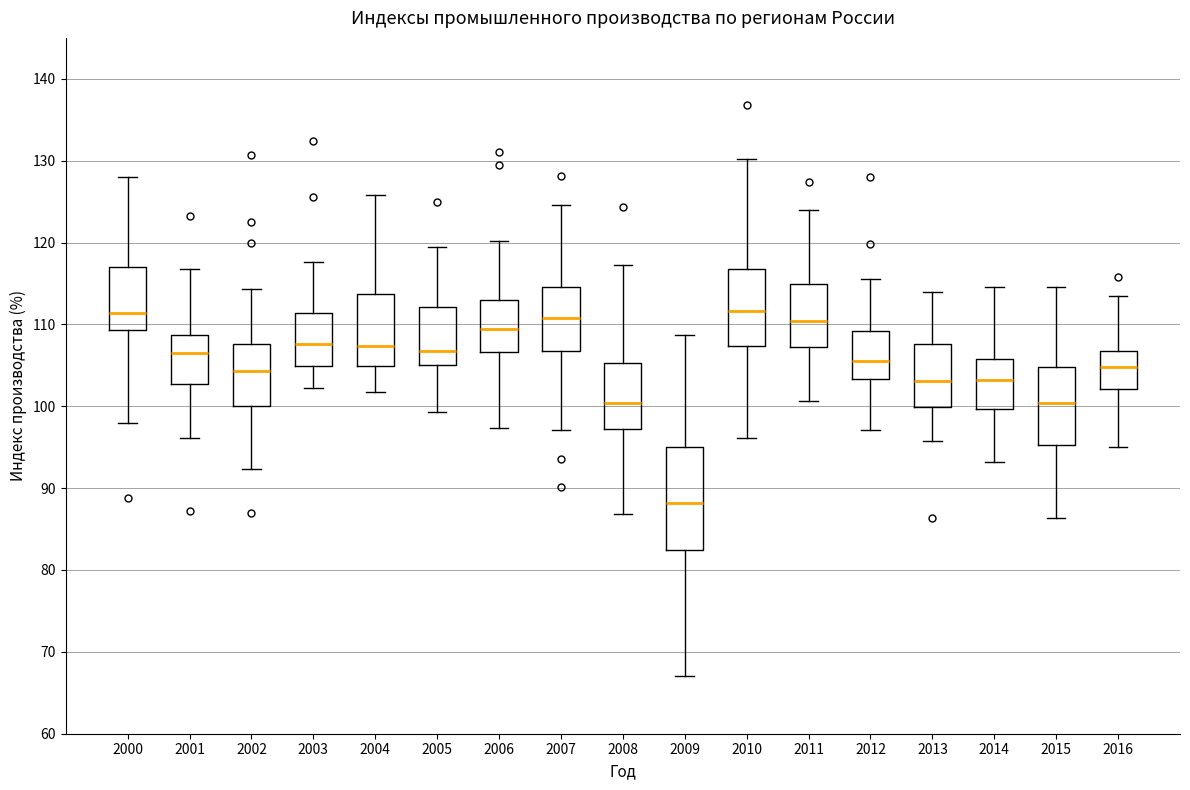

Which box is the tallest, from its lower edge to its upper edge?

2009